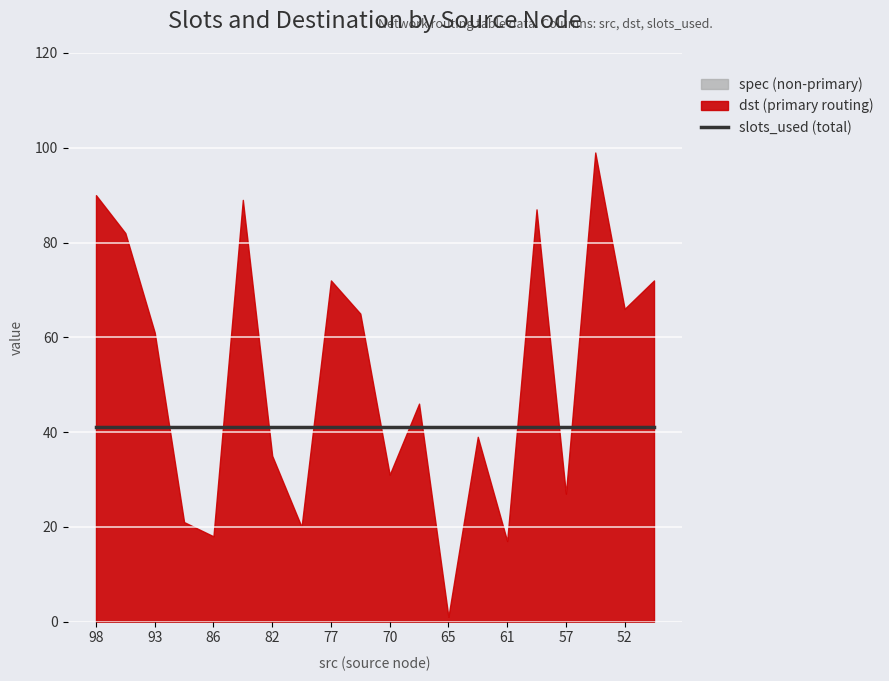

Between 98 and 70, which series saw the biggest shift?

dst